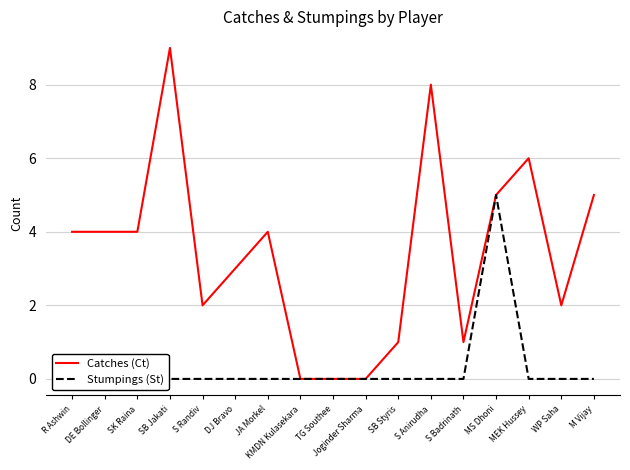

How many lines are shown in the chart?

2